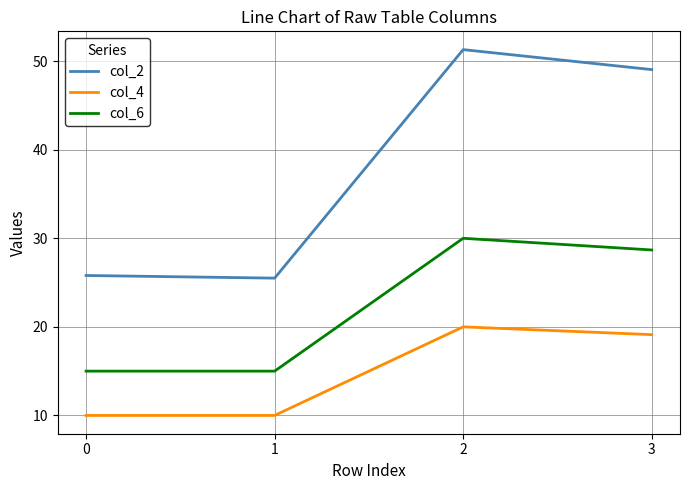

Is this an area chart (filled region under the line)?

No